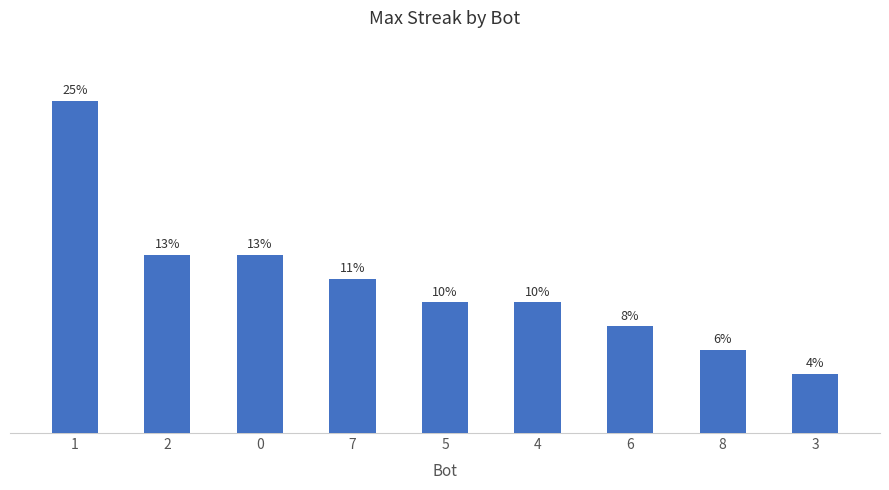

Rank the categories by value from highest to lowest.

1, 2, 0, 7, 5, 4, 6, 8, 3